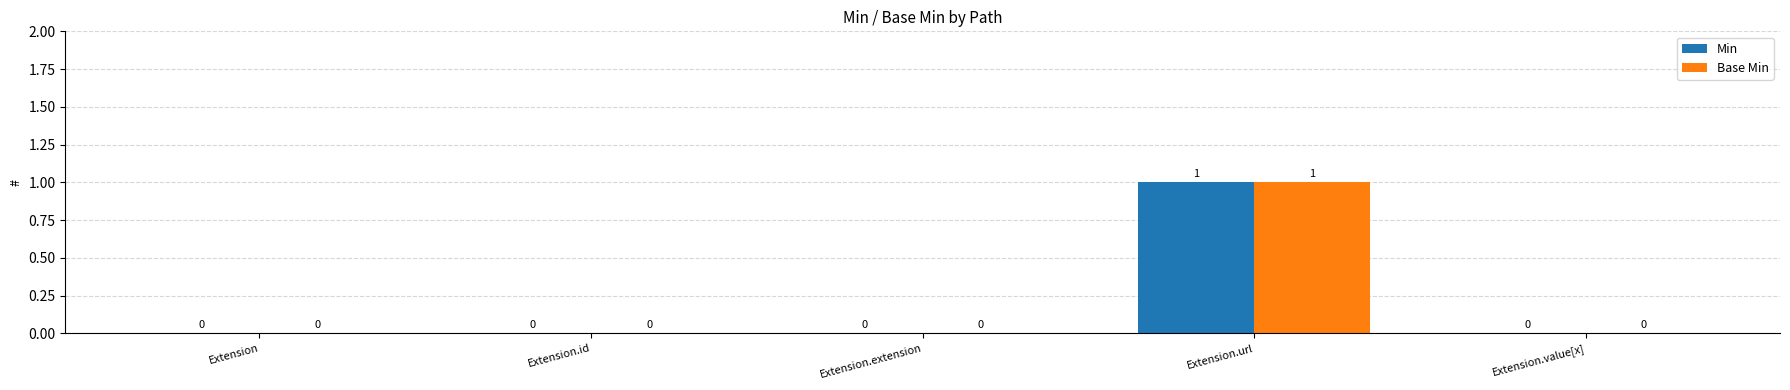

Reading left to right, what are all the values shown in this chart?

Min: Extension=0	Extension.id=0	Extension.extension=0	Extension.url=1	Extension.value[x]=0
Base Min: Extension=0	Extension.id=0	Extension.extension=0	Extension.url=1	Extension.value[x]=0